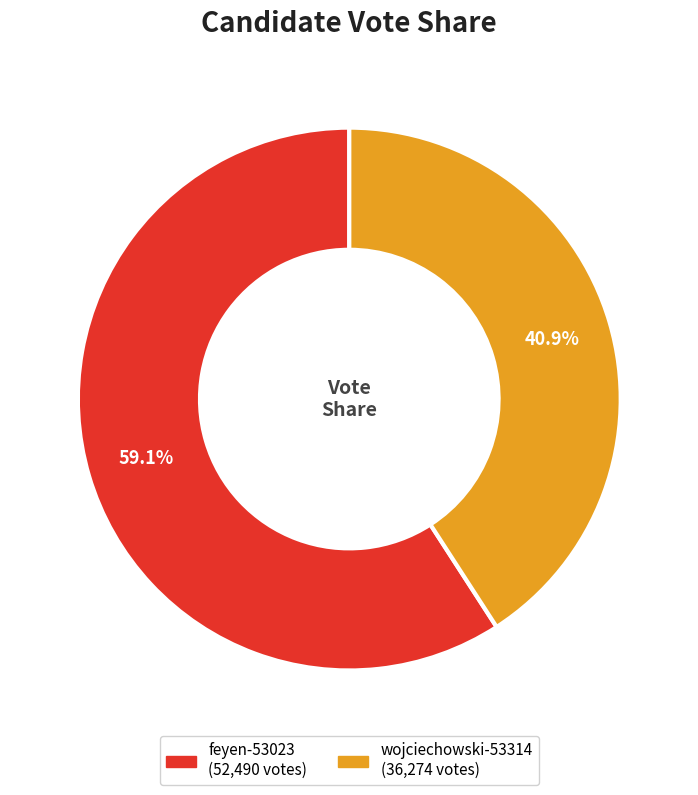

Between feyen-53023 and wojciechowski-53314, which is larger?

feyen-53023